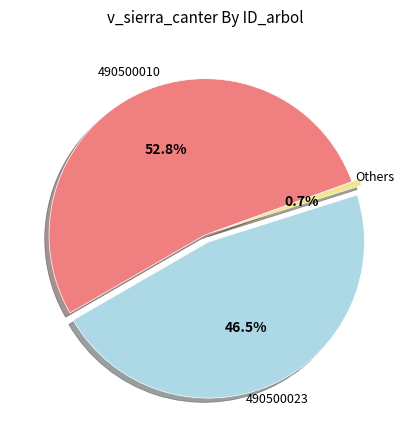

What is the largest slice in the pie chart?

490500010